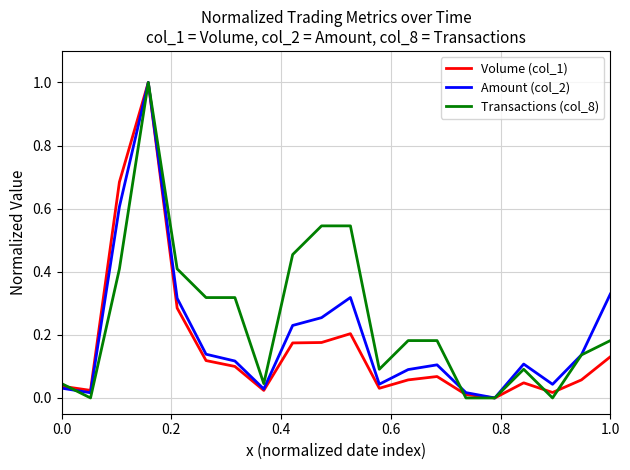

List the series in order of their overall mean, highest first.

Transactions (col_8), Amount (col_2), Volume (col_1)